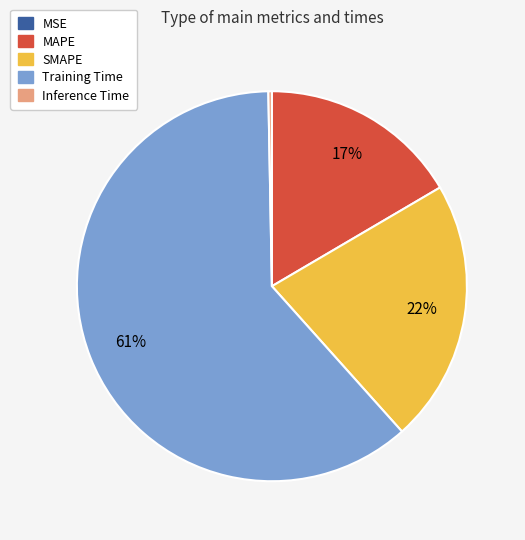

True or false: Training Time accounts for 61% of the total.

True